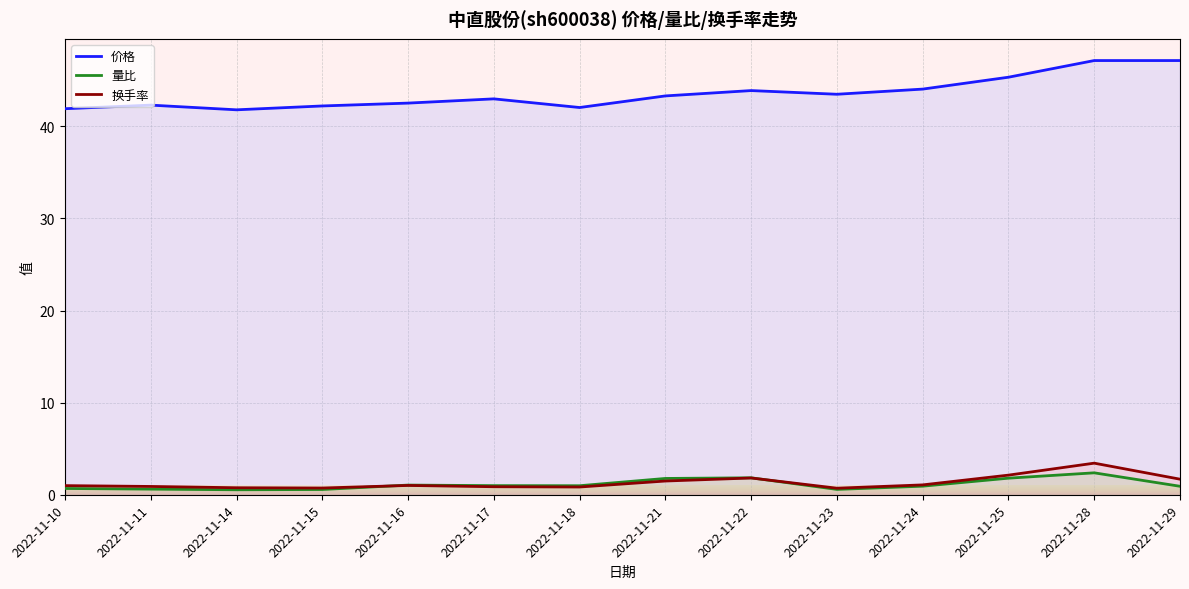

Reading left to right, what are all the values shown in this chart?

价格: 41.9	42.3	41.8	42.2	42.5	43.0	42.0	43.3	43.9	43.5	44.0	45.3	47.1	47.1
量比: 0.7	0.6	0.5	0.6	1.1	1.0	1.0	1.8	1.8	0.6	0.9	1.8	2.4	0.9
换手率: 1.0	0.9	0.8	0.7	1.0	0.9	0.8	1.5	1.8	0.7	1.1	2.1	3.4	1.7